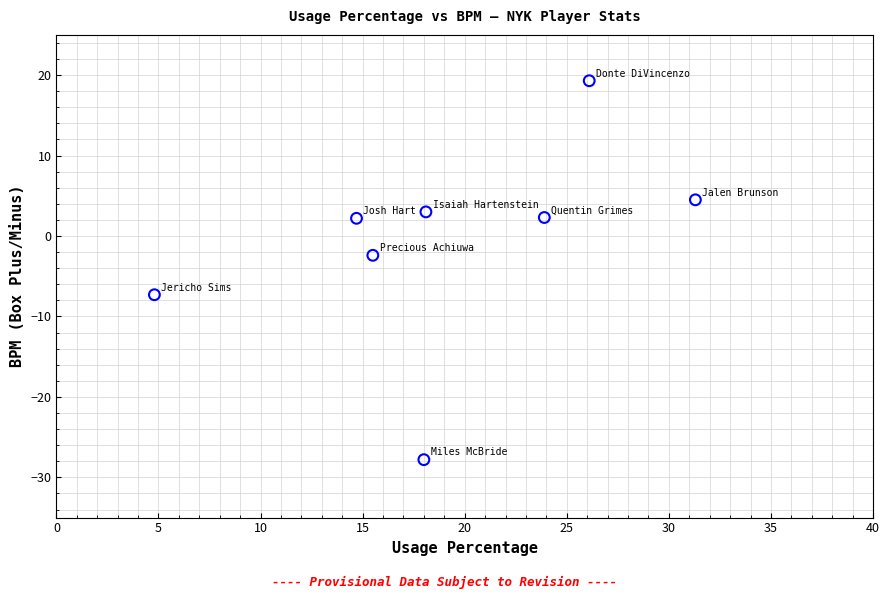

What Y value in the scatter plot is closest to -4?

-2.4